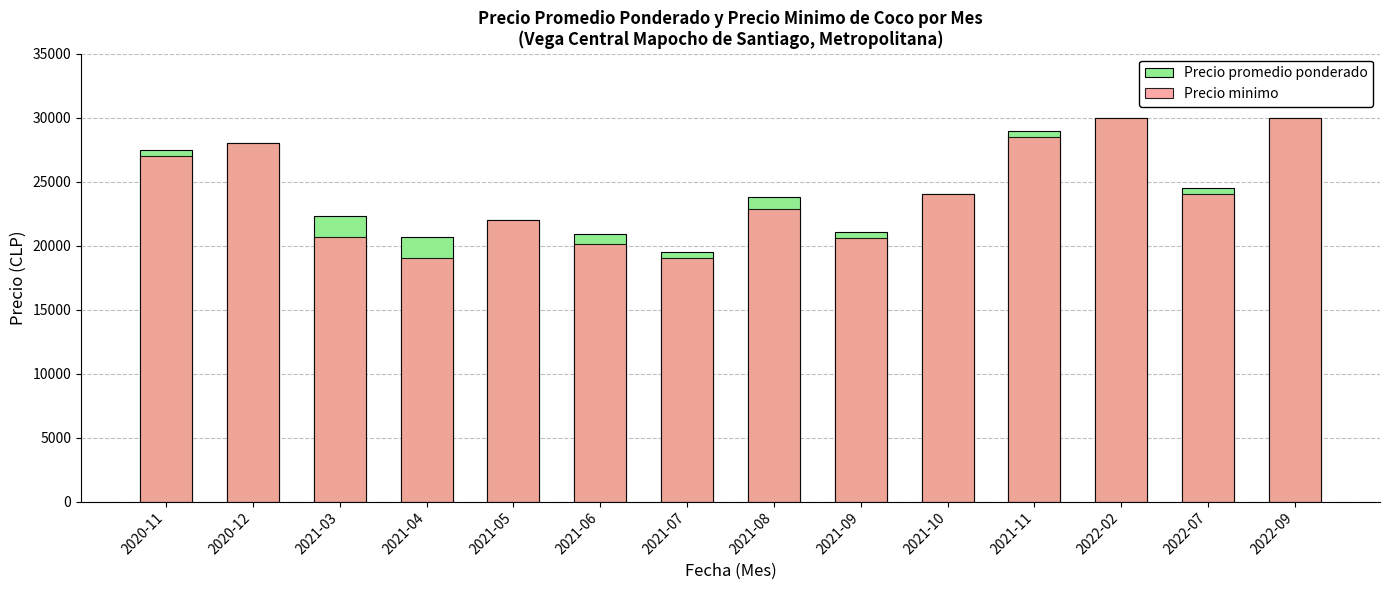

Is the value of Precio promedio ponderado at 2022-09 greater than the value of Precio minimo at 2022-07?

Yes